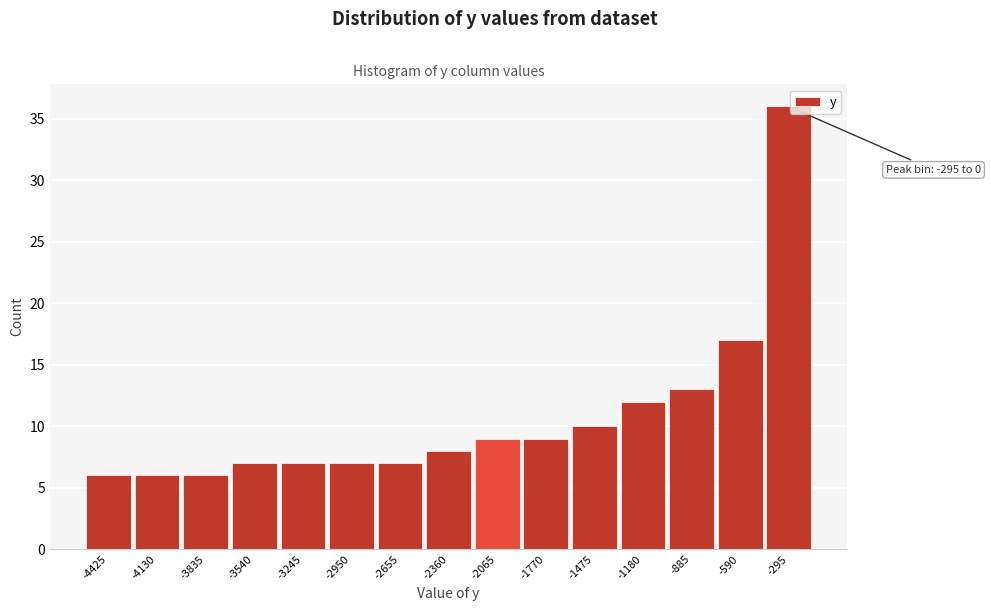

Reading left to right, extract all data points from this chart.

-4425=6	-4130=6	-3835=6	-3540=7	-3245=7	-2950=7	-2655=7	-2360=8	-2065=9	-1770=9	-1475=10	-1180=12	-885=13	-590=17	-295=36